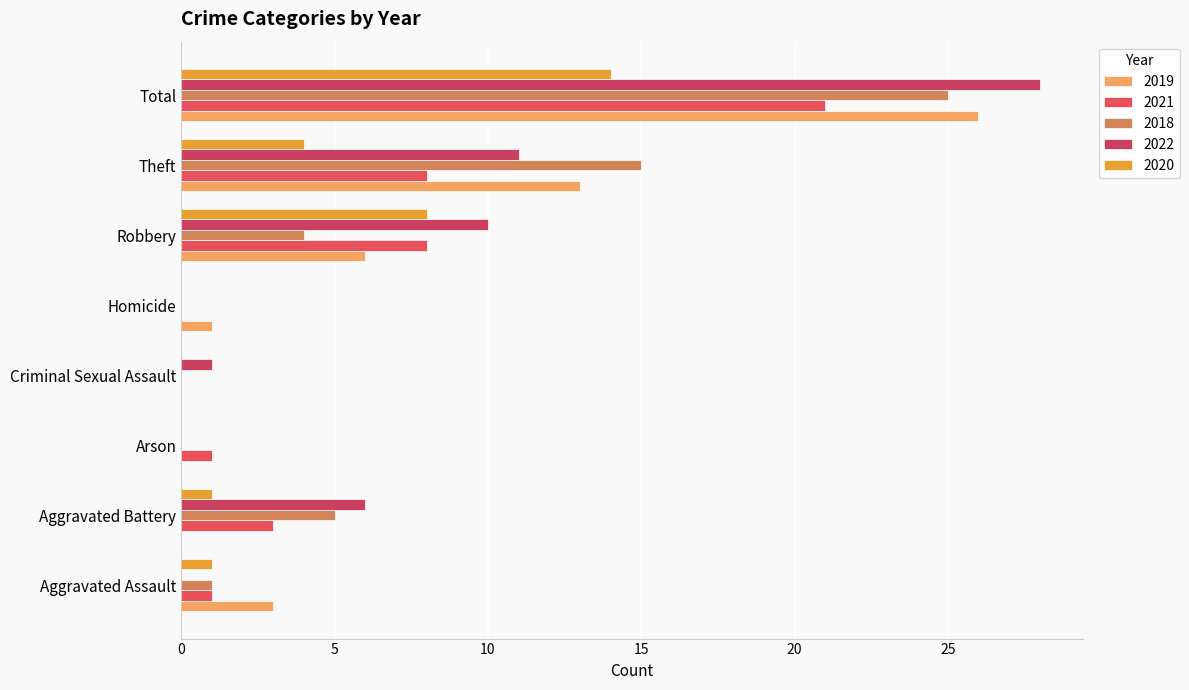

Which series has the largest total across all categories?

2022